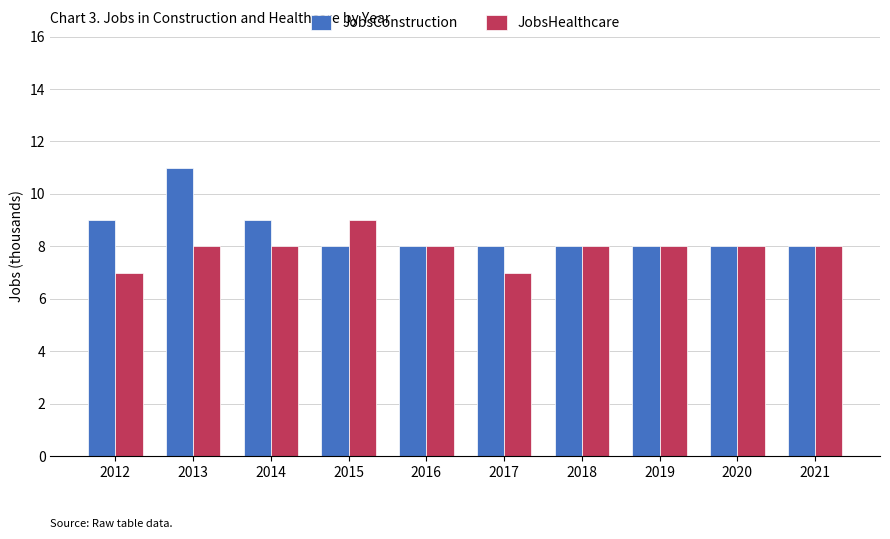

What is the difference between the maximum and second lowest values in the JobsHealthcare series?

2